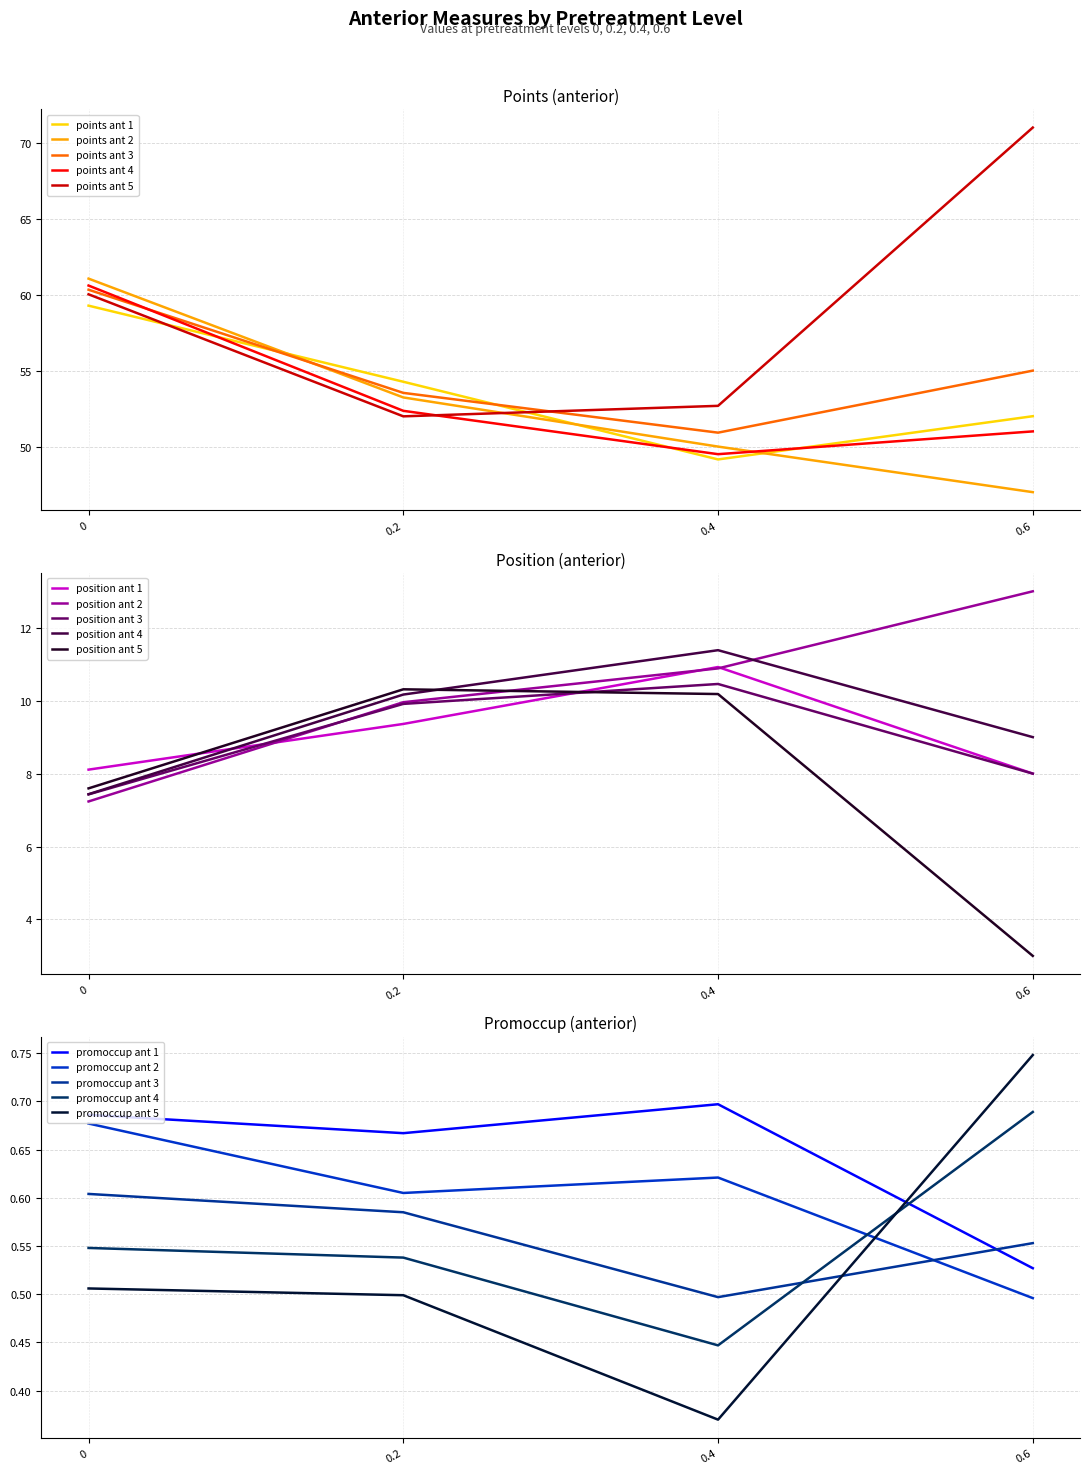

What is the minimum value for points ant 2?

47.0